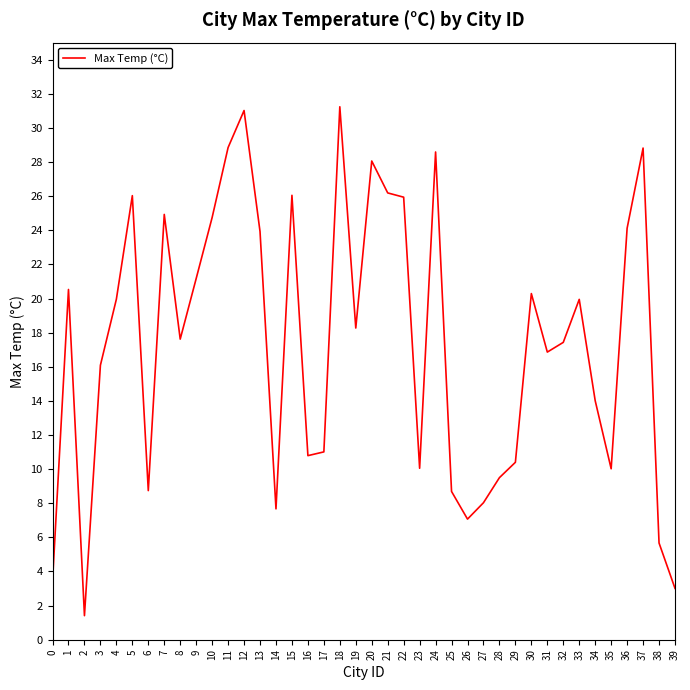

What is the ratio of the value at 33 to the value at 27?

2.5